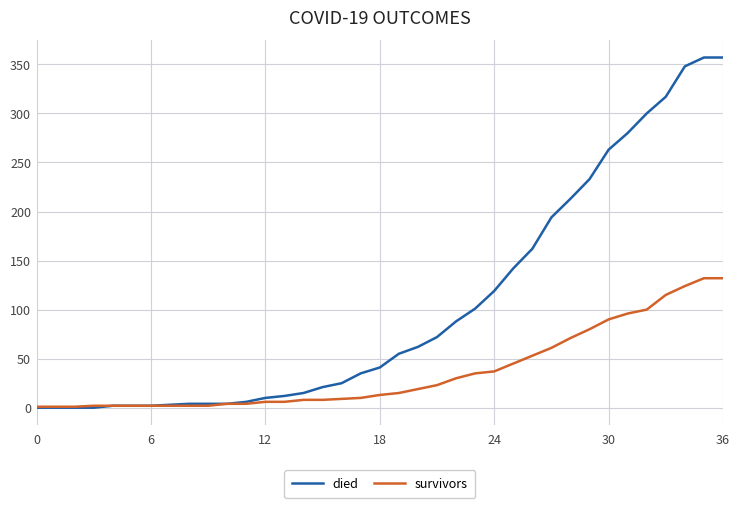

Which series has the largest range (max minus min)?

died